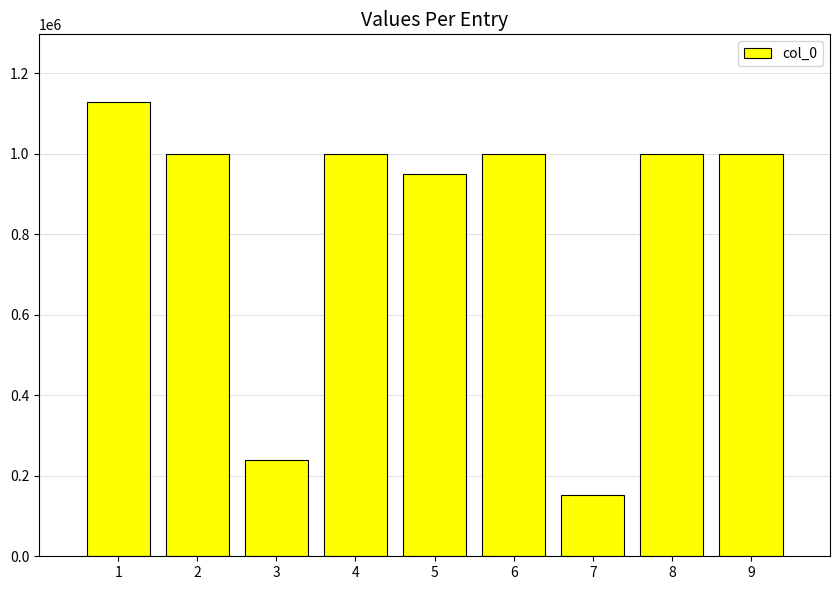

What is the sum of all values?

7470629